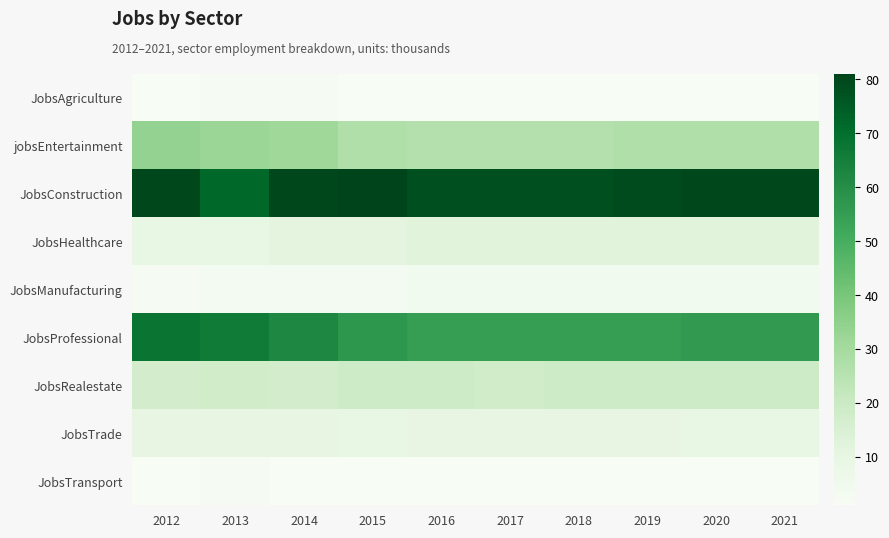

What is the difference between the highest and lowest values at 2015?

80